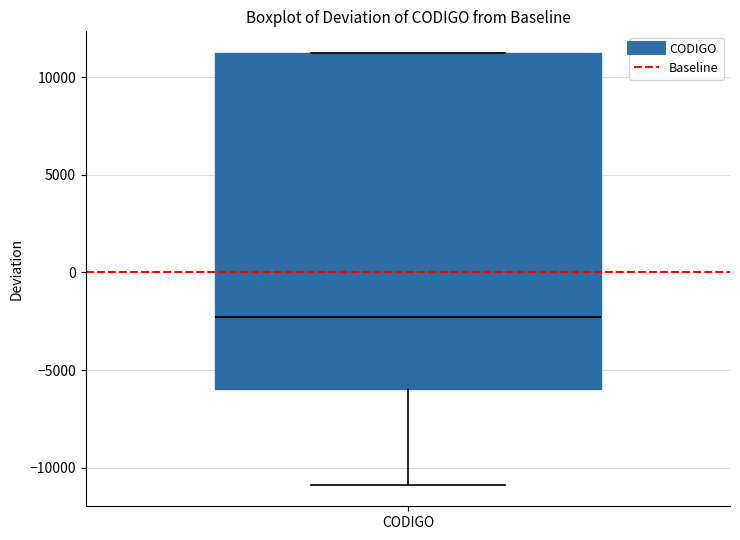

Read this box plot against the y-axis: the position of the median line, the range covered by the box, and the ends of both whiskers. The values are not printed on the chart, so give them approximately, as read against the axis.

median -2500, box -6000 to 11000, whiskers -11000 to 11000